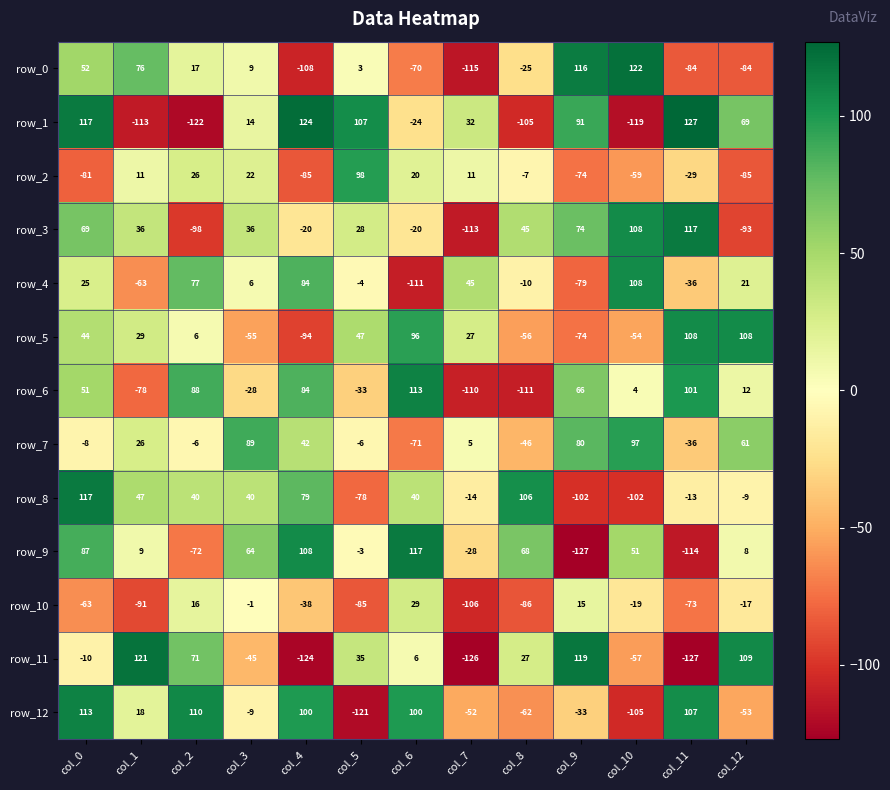

How many values in row_8 are below zero?

6